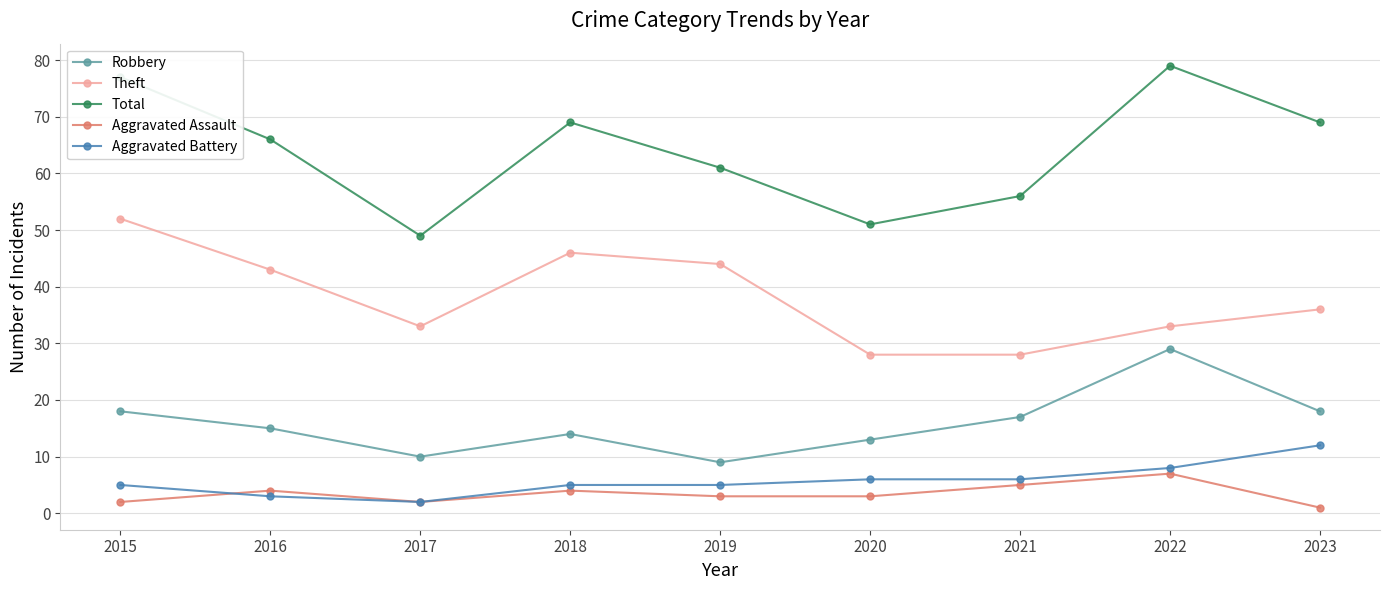

What is the minimum value shown in the chart?

1